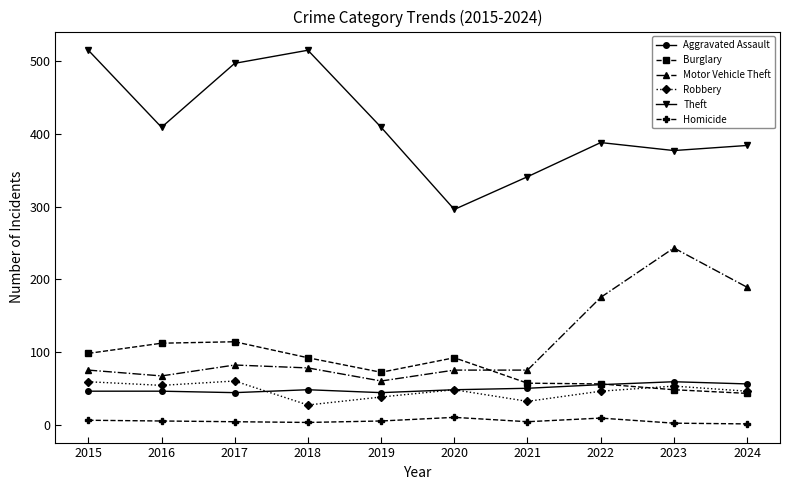

How many intersections are there between Motor Vehicle Theft and Burglary?

1